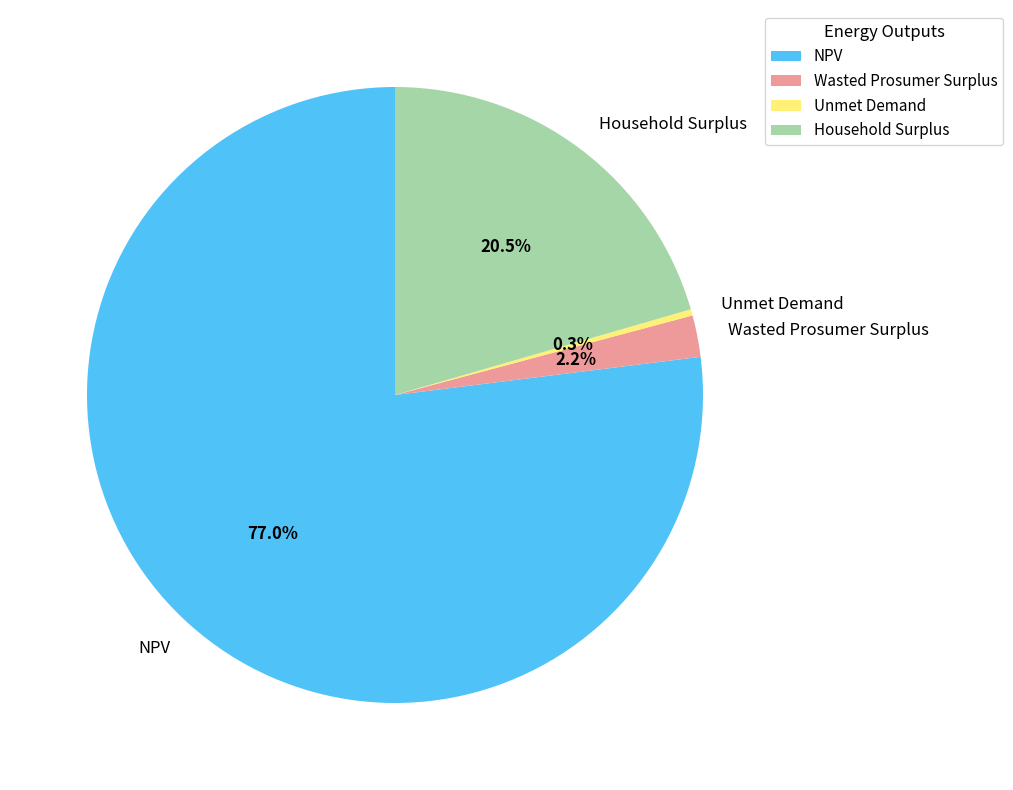

Approximately how many times larger is the value at Household Surplus compared to Unmet Demand?

62.3